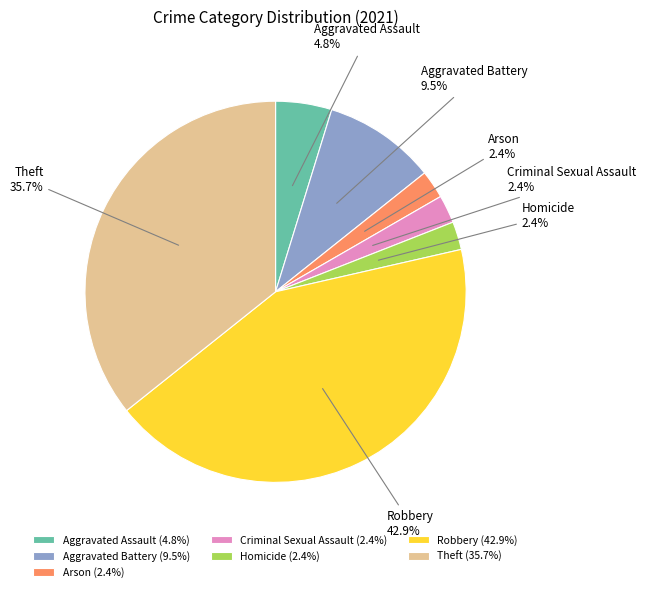

Does Robbery account for over 50% of the chart?

No